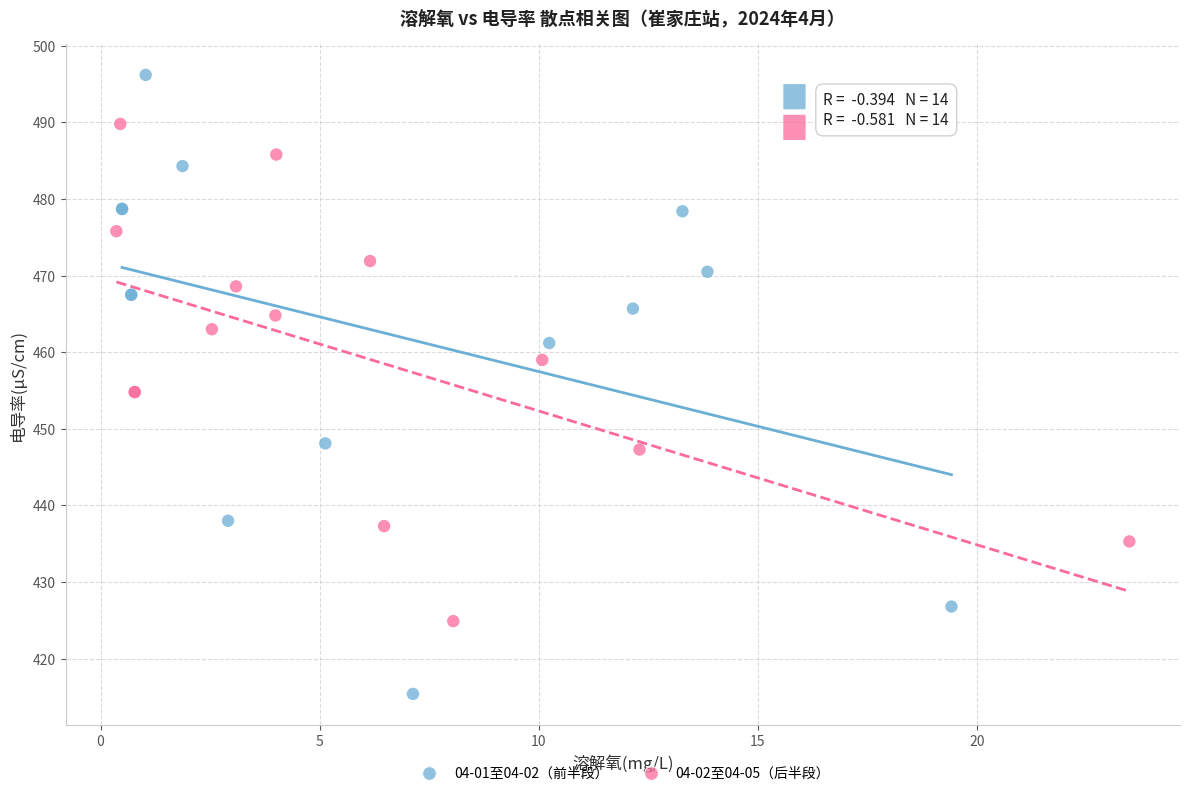

Which series reaches the minimum Y coordinate?

04-01至04-02（前半段）